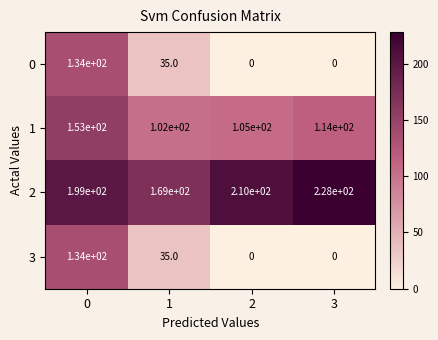

What is the spread (max minus min) of values at 3?

228